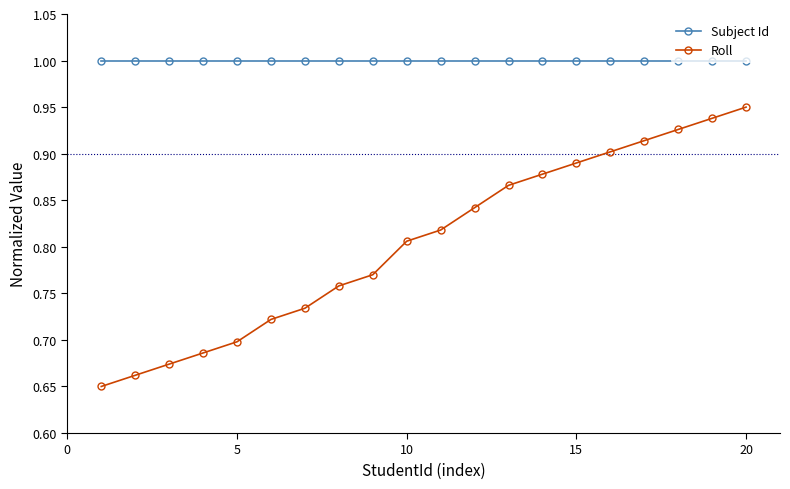

Which series has the widest spread of values?

Roll